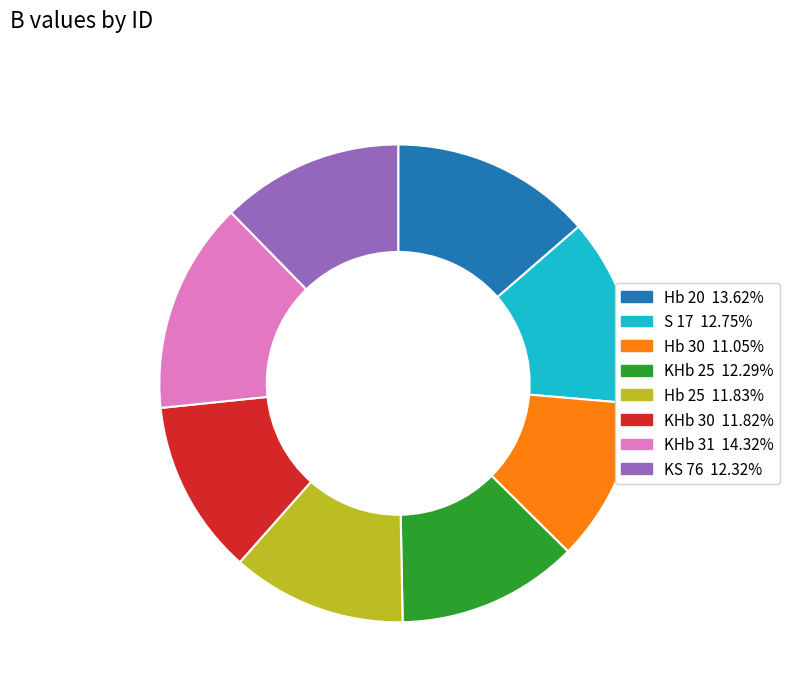

Is there any slice that represents more than half of the pie?

No